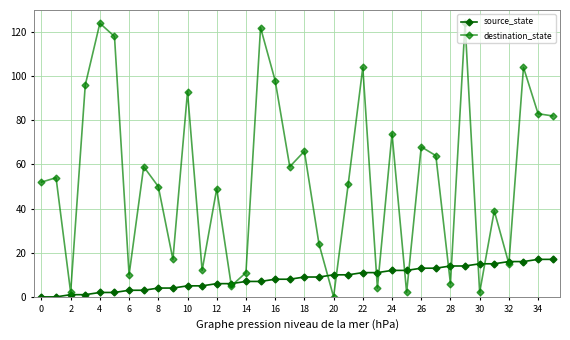

Is this an area chart (filled region under the line)?

No